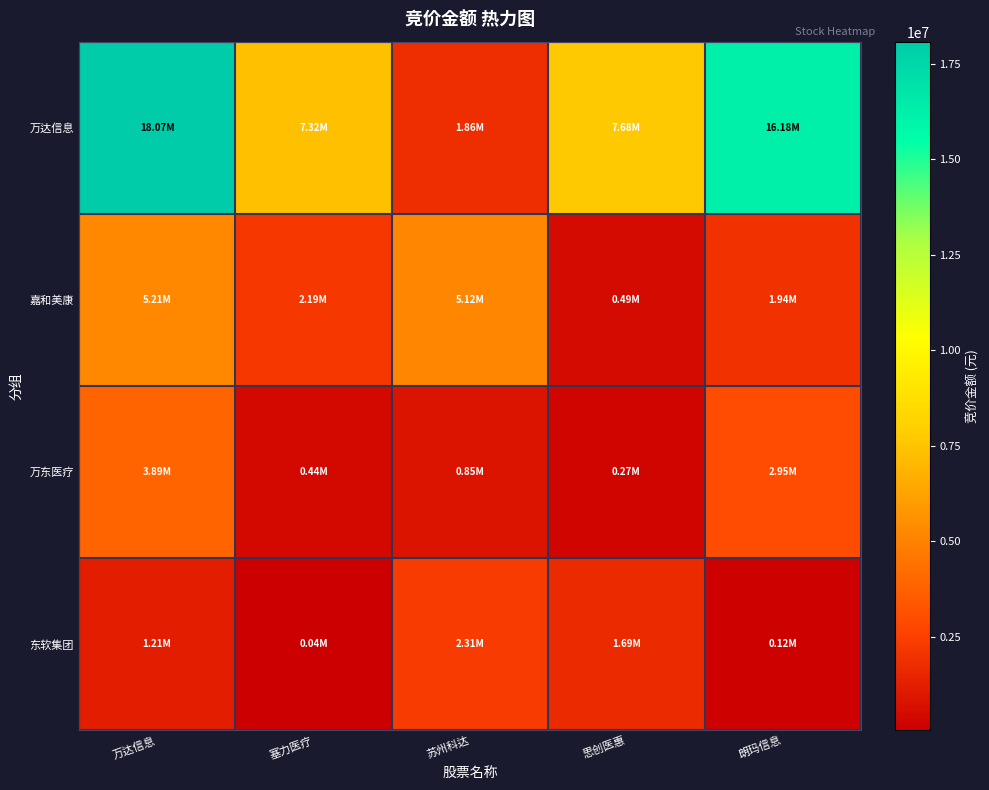

Between 塞力医疗 and 苏州科达, which series saw the biggest shift?

万达信息